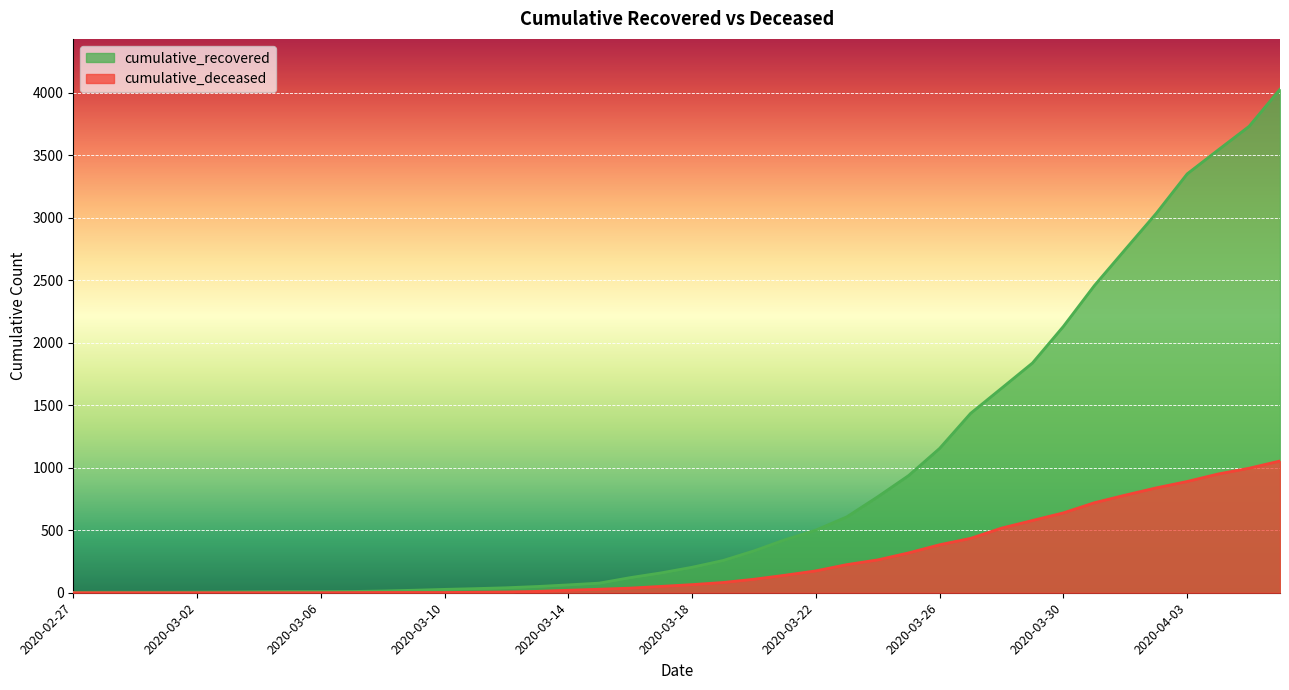

Which has a higher value, 2020-03-30 or 2020-03-03?

2020-03-30